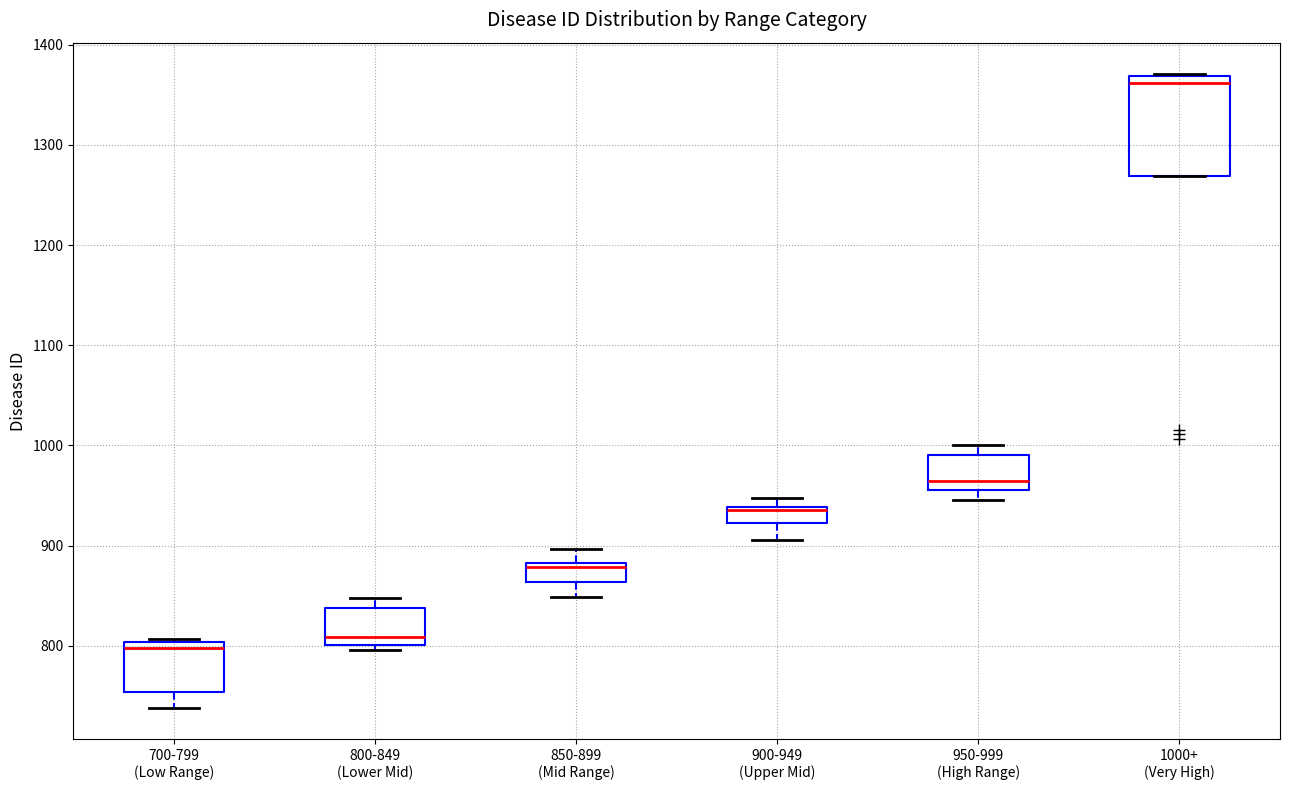

Reading left to right, read every box against the y-axis: the position of its median line, the range the box covers, and the ends of its whiskers. The values are not printed on the chart, so give them approximately, as read against the axis.

700-799 (Low Range): median 800 (just below the box's upper edge), box 750 to 800, whiskers 740 to 810
800-849 (Lower Mid): median 810, box 800 to 840, whiskers 800 (just below the box's lower edge) to 850
850-899 (Mid Range): median 880 (just below the box's upper edge), box 860 to 880, whiskers 850 to 900
900-949 (Upper Mid): median 940, box 920 to 940, whiskers 910 to 950
950-999 (High Range): median 960 (just above the box's lower edge), box 960 to 990, whiskers 950 to 1000
1000+ (Very High): median 1360, box 1270 to 1370, whiskers 1270 to 1370